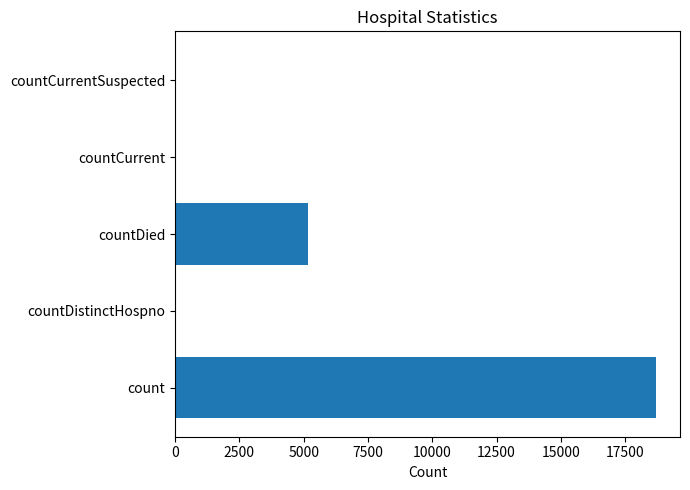

Between count and countCurrentSuspected, which is larger?

count